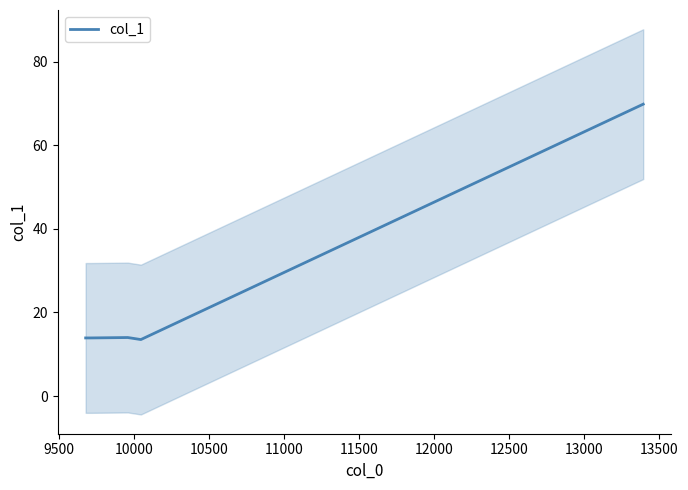

What is the difference between the second highest and minimum values?

0.5